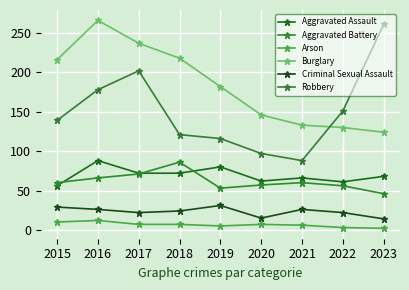

True or false: Arson and Criminal Sexual Assault intersect in this chart.

False